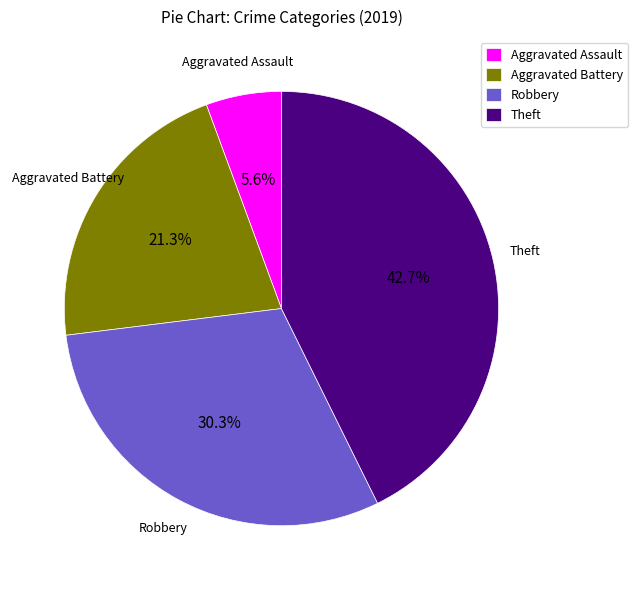

True or false: Theft accounts for 43% of the total.

True